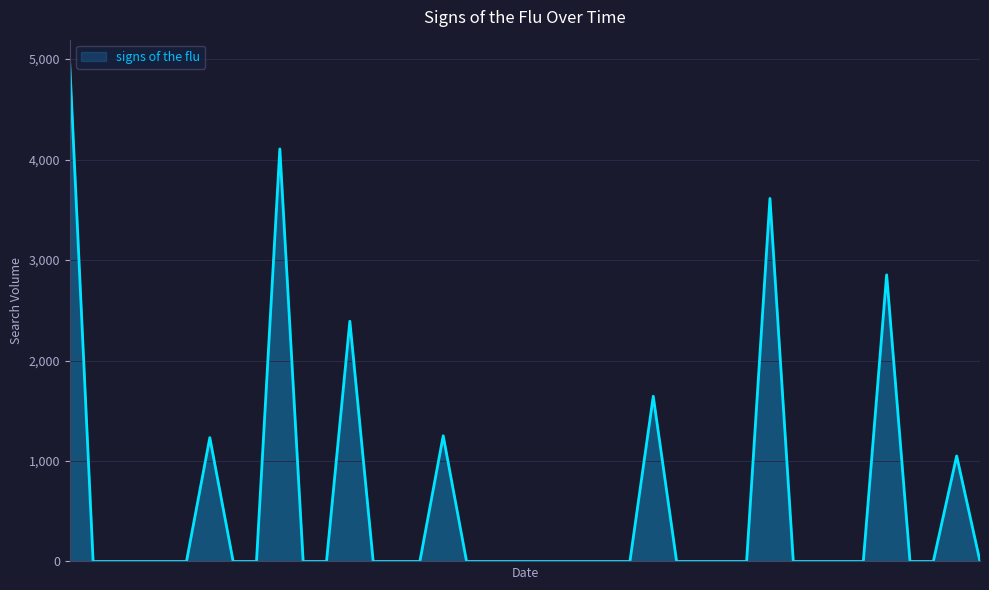

What is the difference between the maximum and minimum values?

4946.1